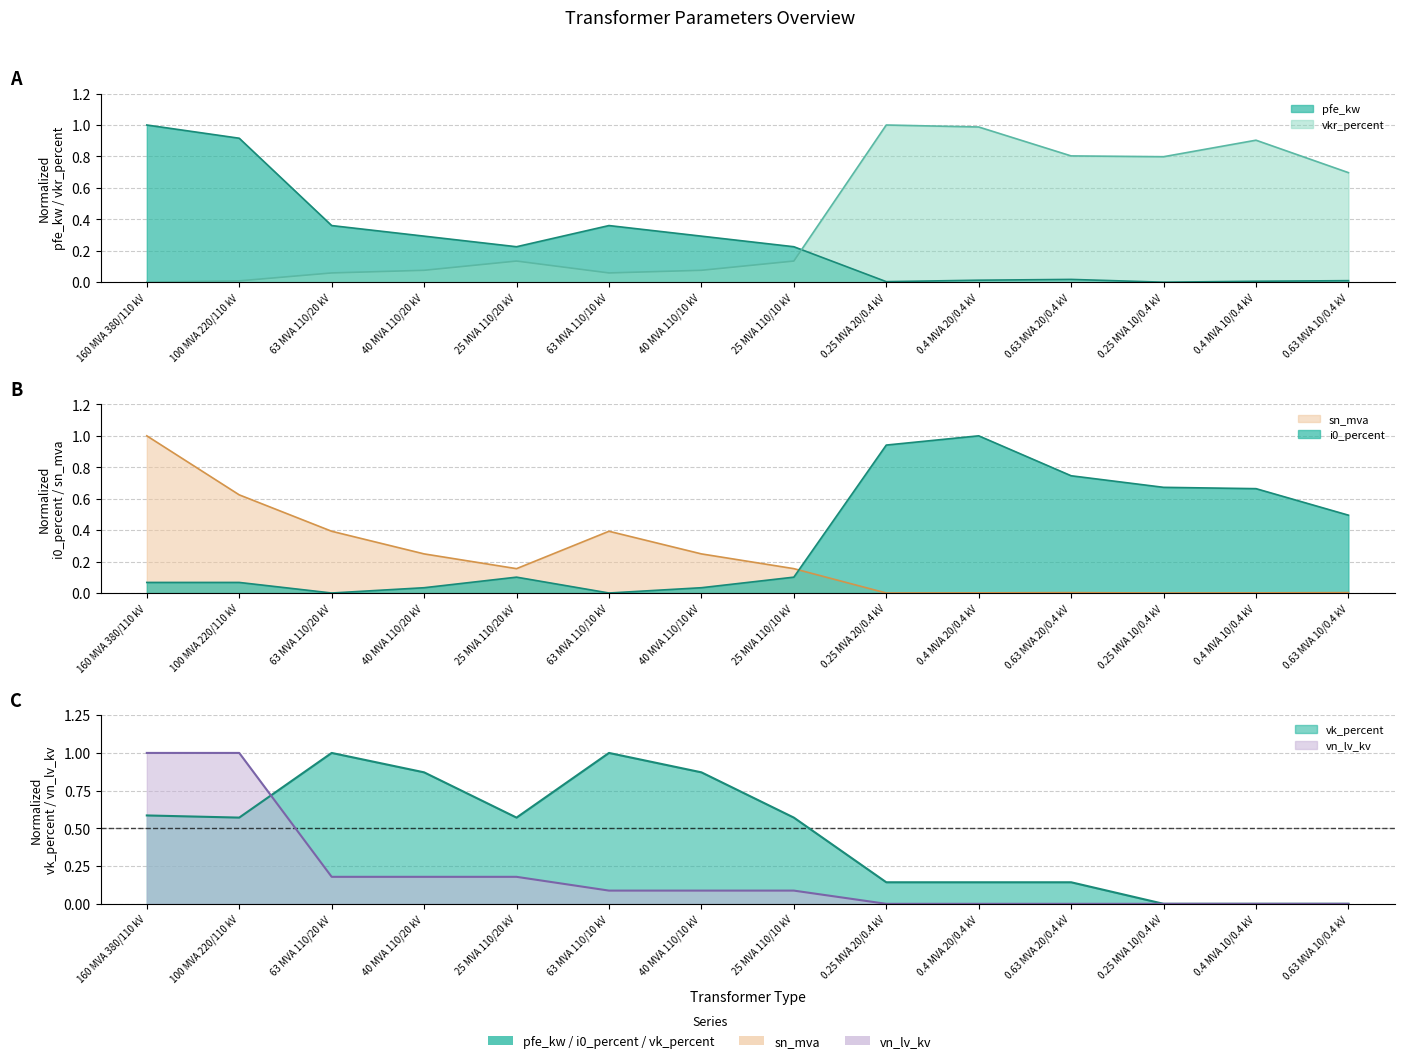

Which series has the largest total across all categories?

vk_percent